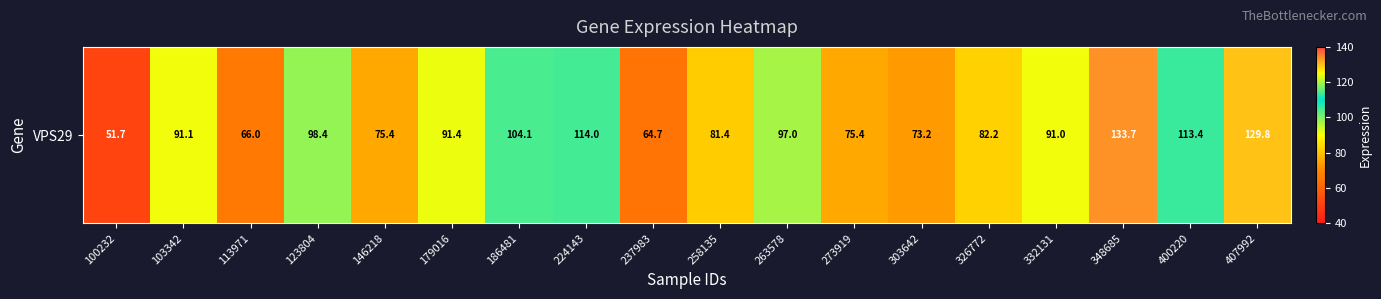

Rank the categories by value from lowest to highest.

100232, 237983, 113971, 303642, 146218, 273919, 258135, 326772, 332131, 103342, 179016, 263578, 123804, 186481, 400220, 224143, 407992, 348685